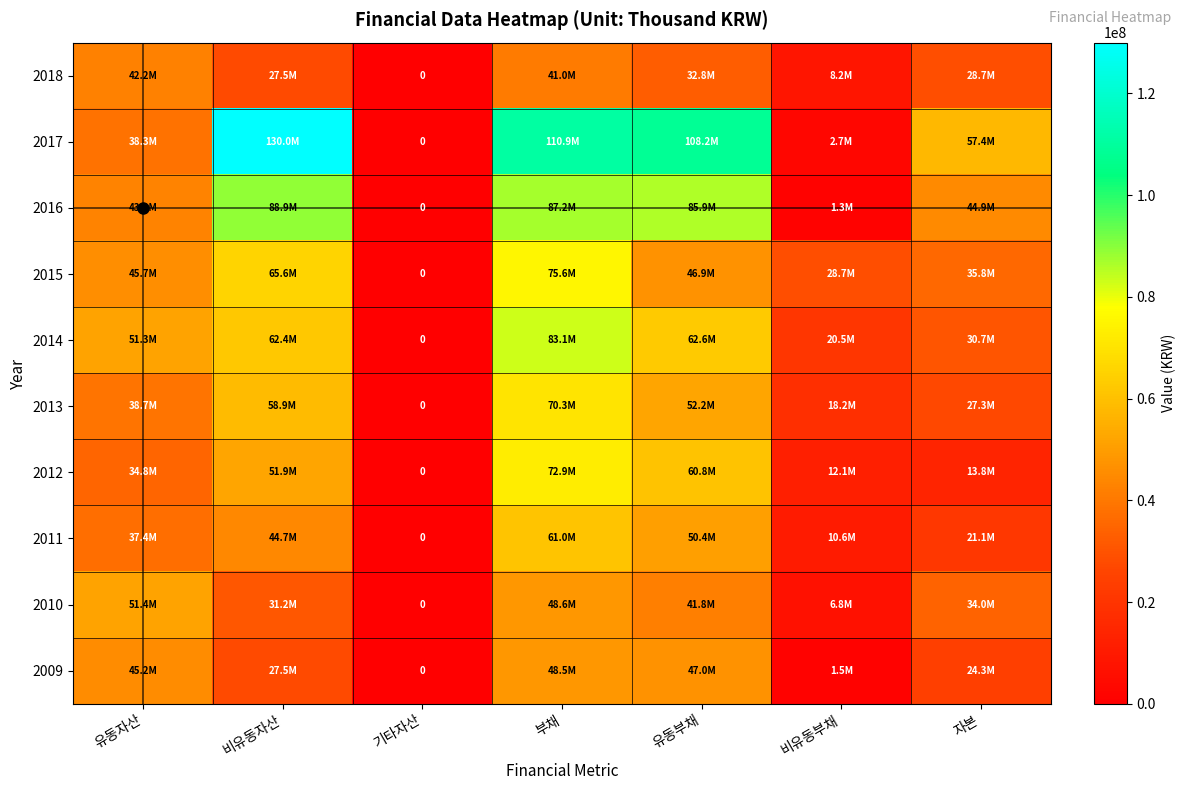

Between 유동부채 and 유동자산, which is larger?

유동자산